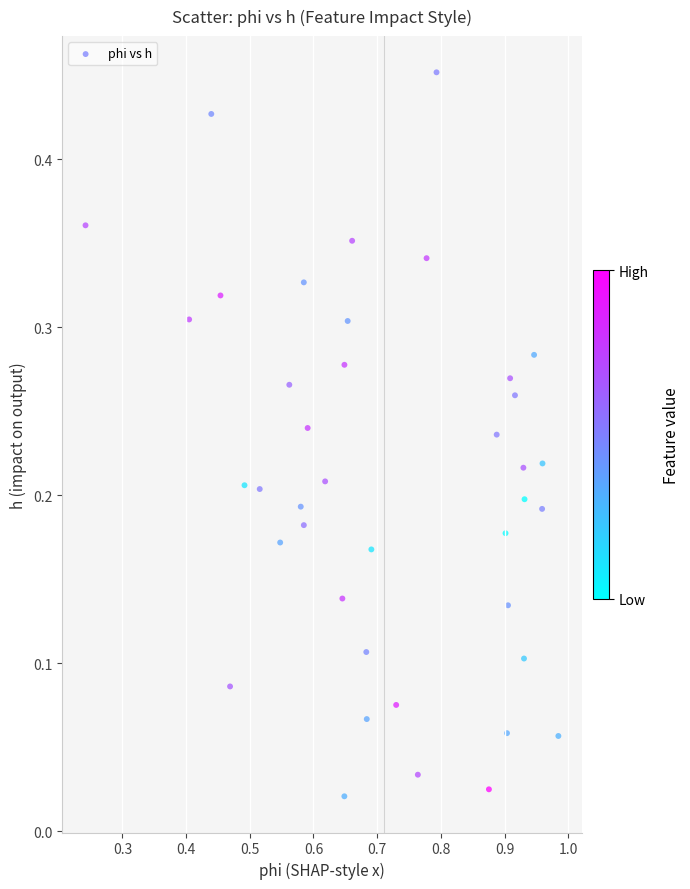

What is the range of X values (max minus min)?

0.7